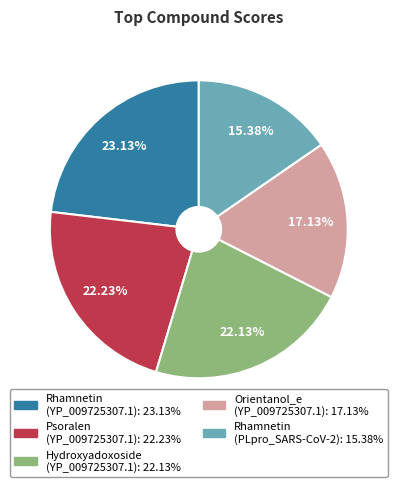

How many slices are in this pie chart?

5